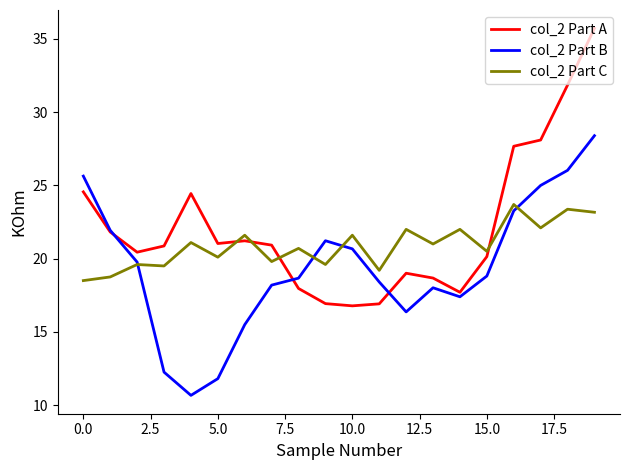

True or false: col_2 Part B has more than 2 points higher than both neighbors.

False